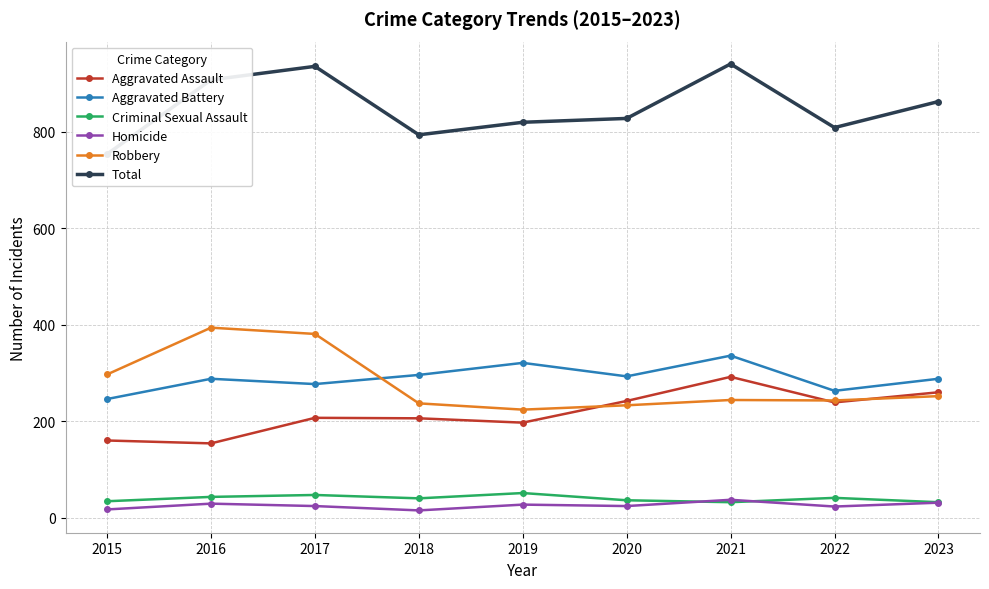

At 2015, list the series in order from smallest to largest.

Homicide, Criminal Sexual Assault, Aggravated Assault, Aggravated Battery, Robbery, Total